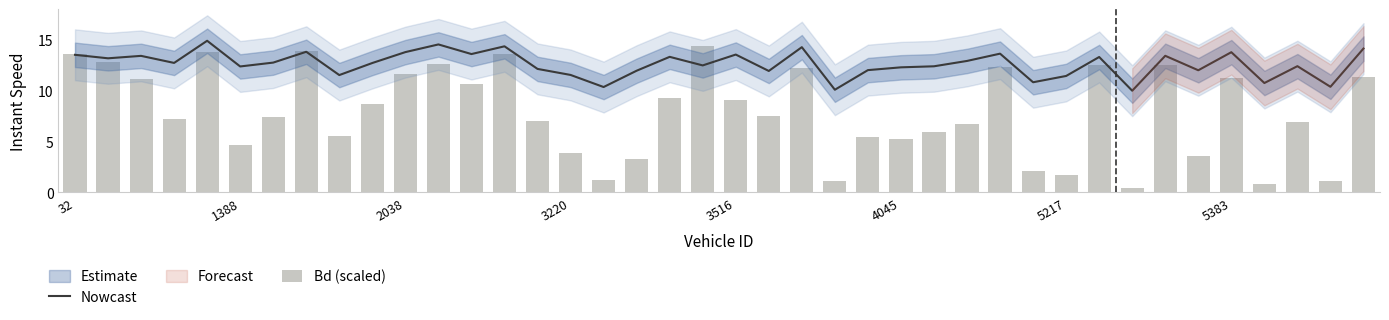

What is the sum of all Nowcast values?

504.4